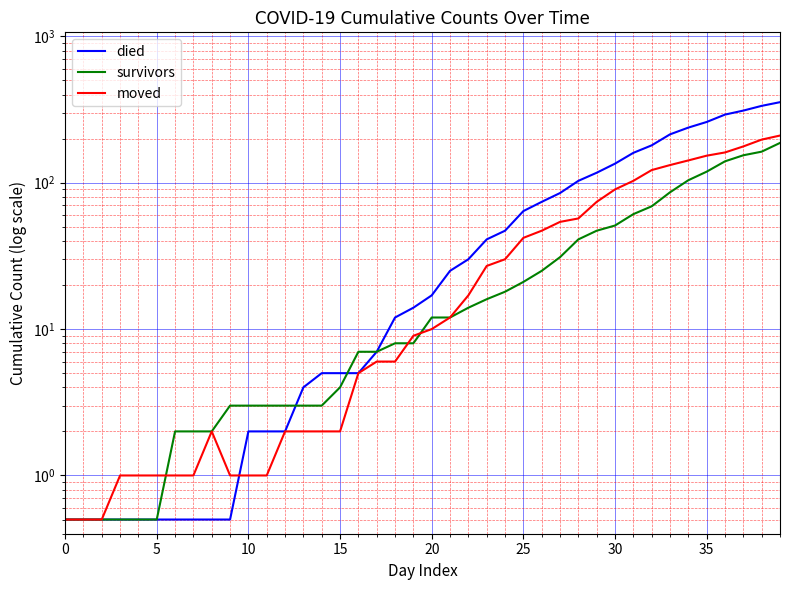

What is the difference between the maximum and minimum values in the survivors series?

186.5